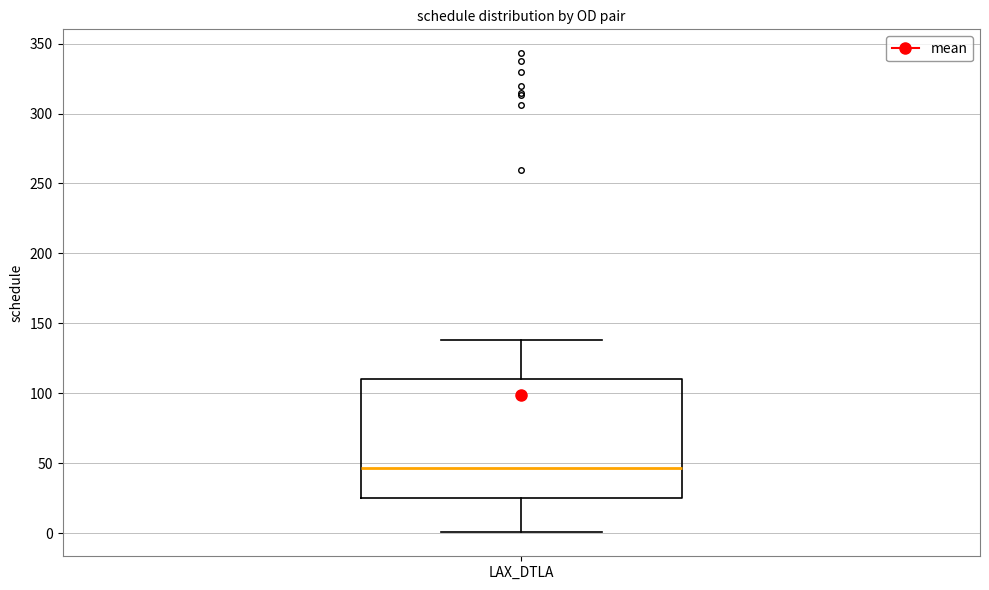

Read this box plot against the y-axis: the position of the median line, the range covered by the box, and the ends of both whiskers. The values are not printed on the chart, so give them approximately, as read against the axis.

median 45, box 25 to 110, whiskers 0 to 140